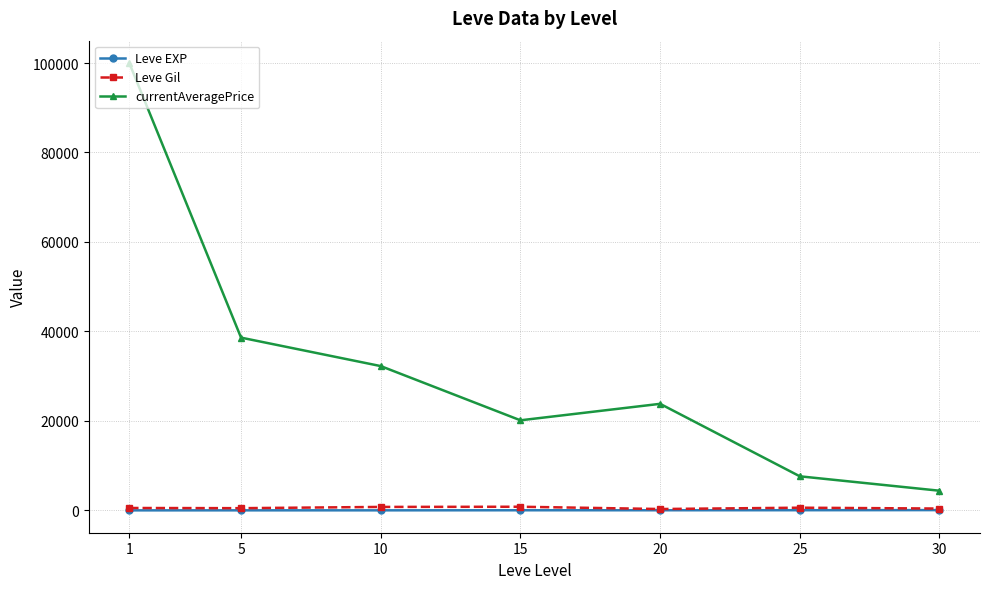

At how many categories does at least one series exceed 2788?

7